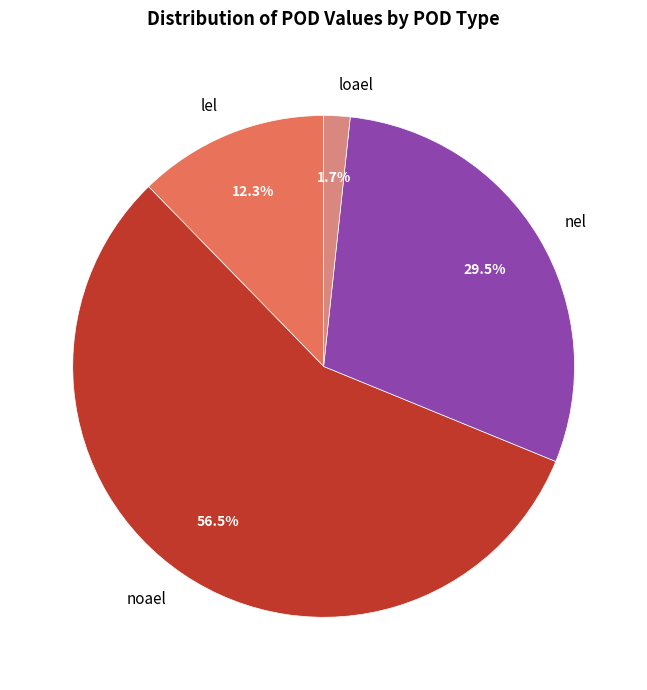

Is it true that lel is 12% of the pie?

True